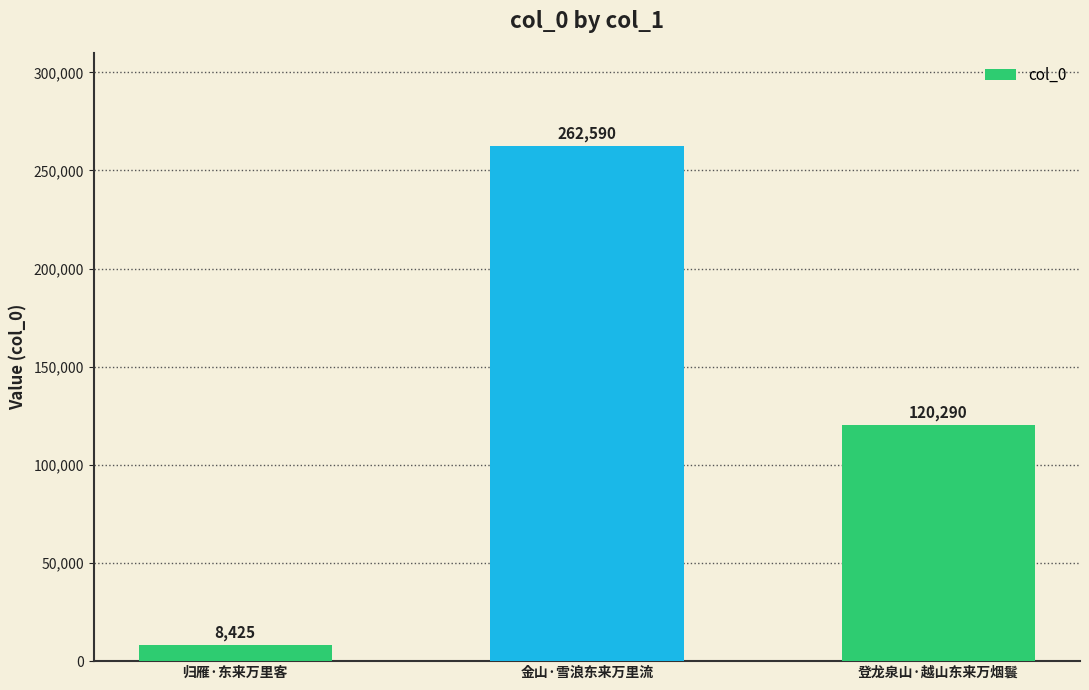

What position from the right is 登龙泉山·越山东来万烟鬟?

1